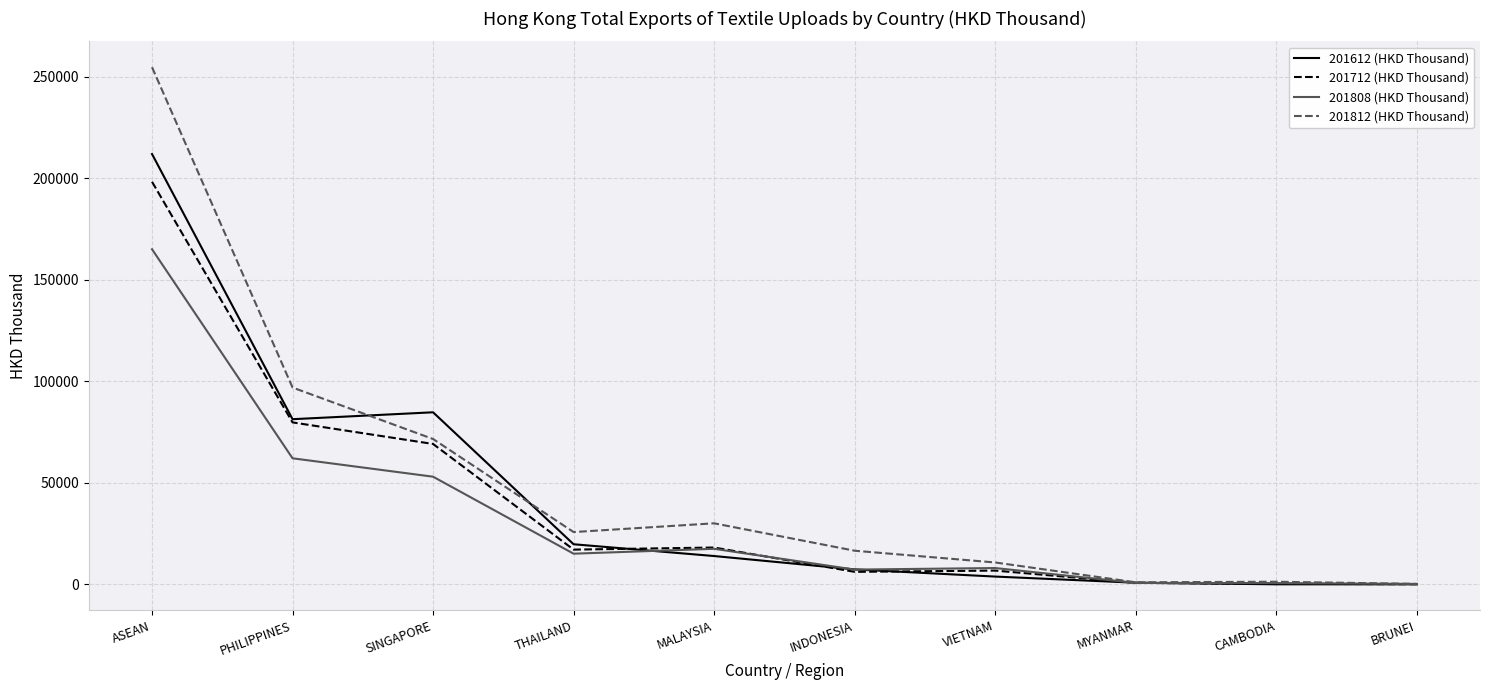

What value does the 201812 (HKD Thousand) series have at MALAYSIA?

30065.0